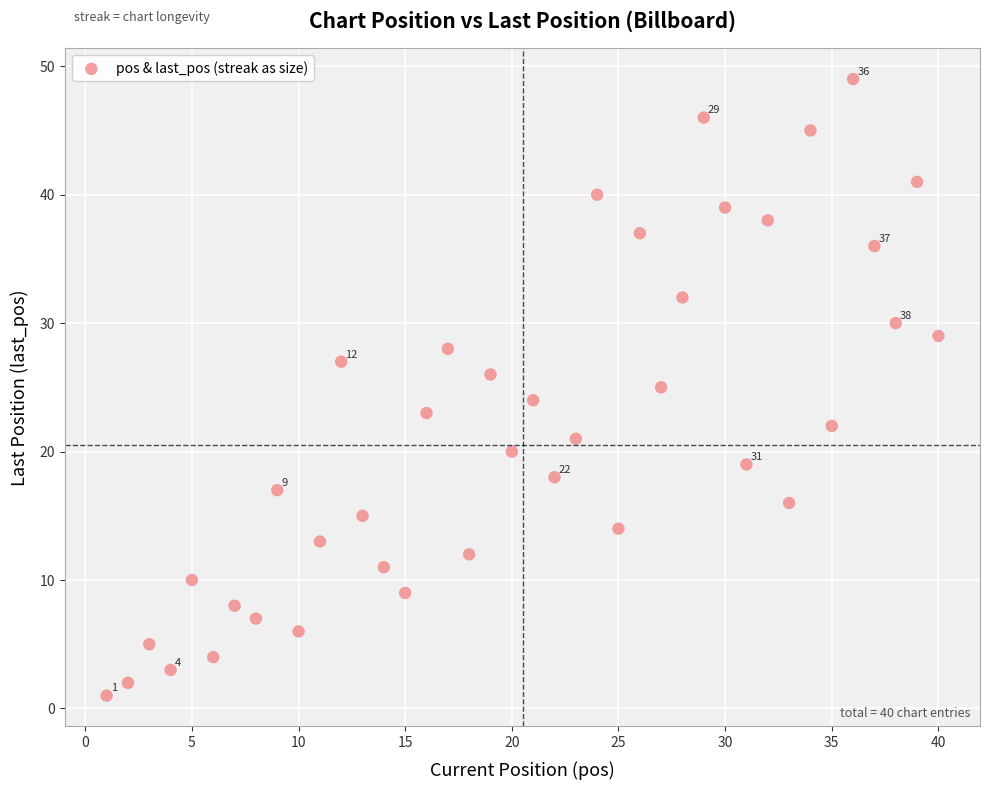

What is the range of Y values (max minus min)?

48